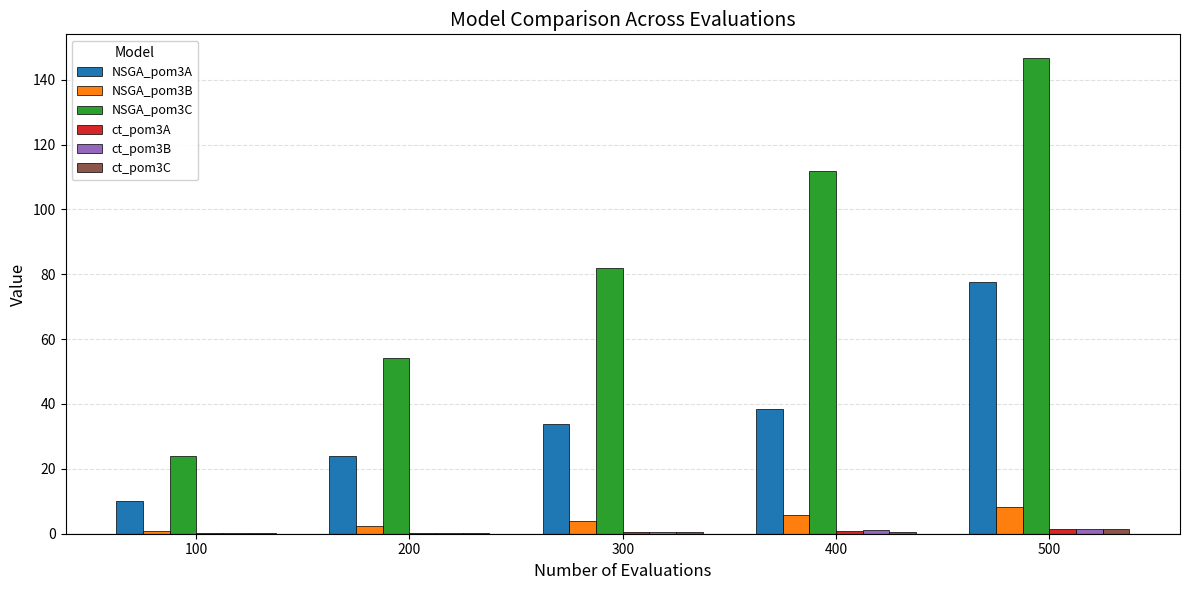

At which category is the sum across all series the highest?

500